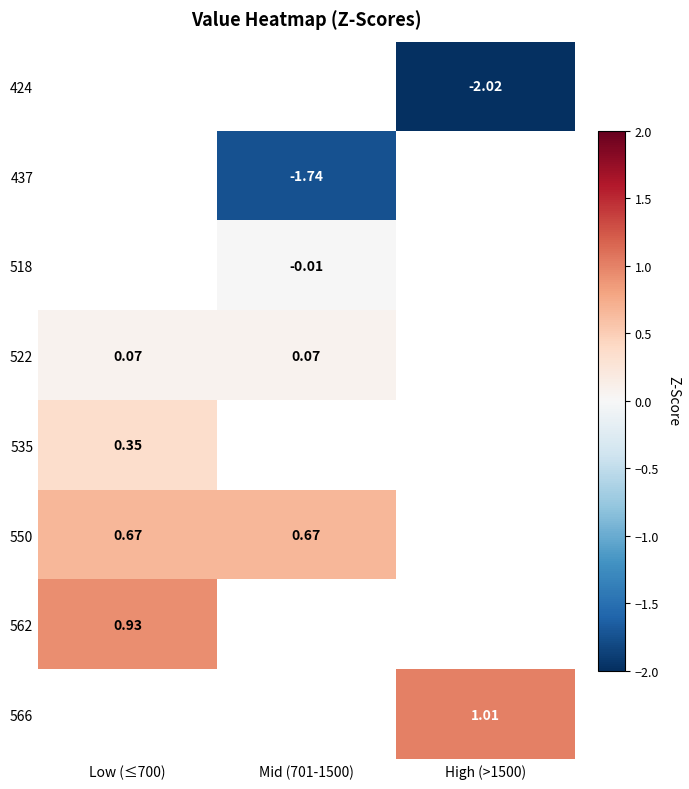

Which has a higher value, Low (≤700) or High (>1500)?

High (>1500)